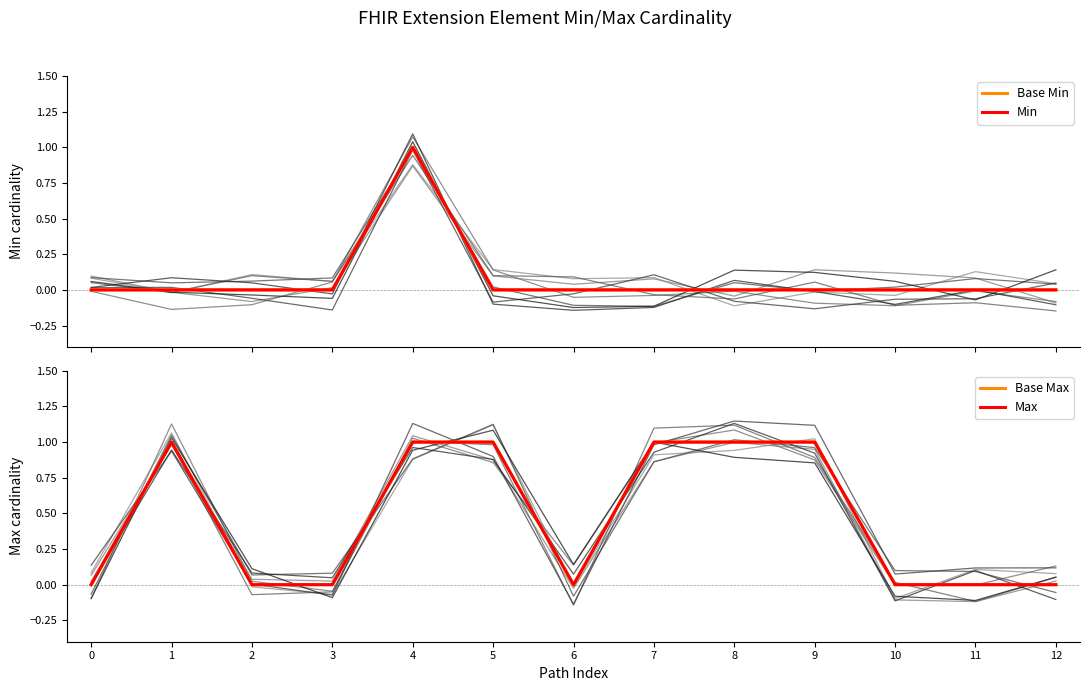

True or false: Base Min and Min intersect in this chart.

False